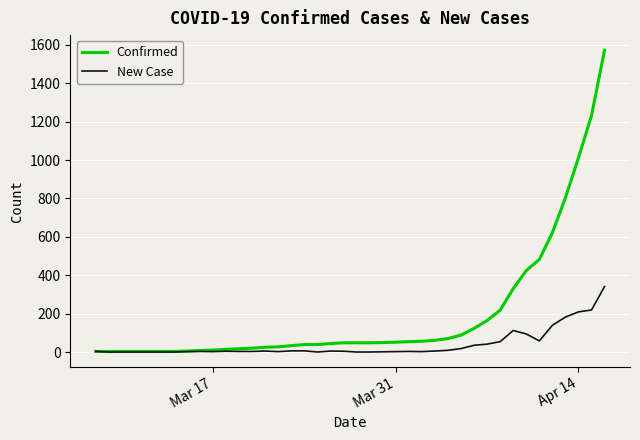

List the series in order of their overall mean, highest first.

Confirmed, New Case